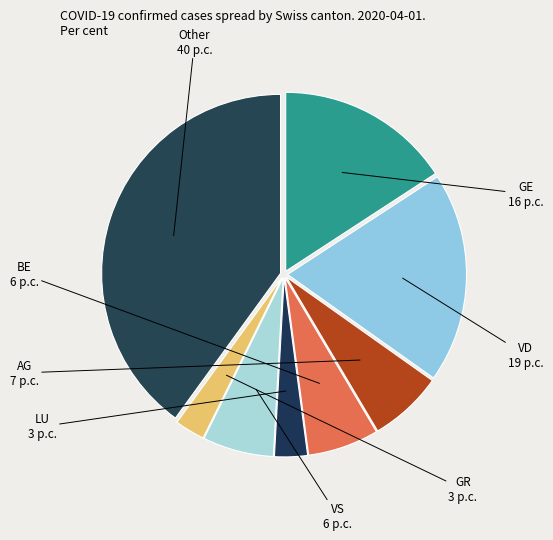

How many slices are in this pie chart?

8